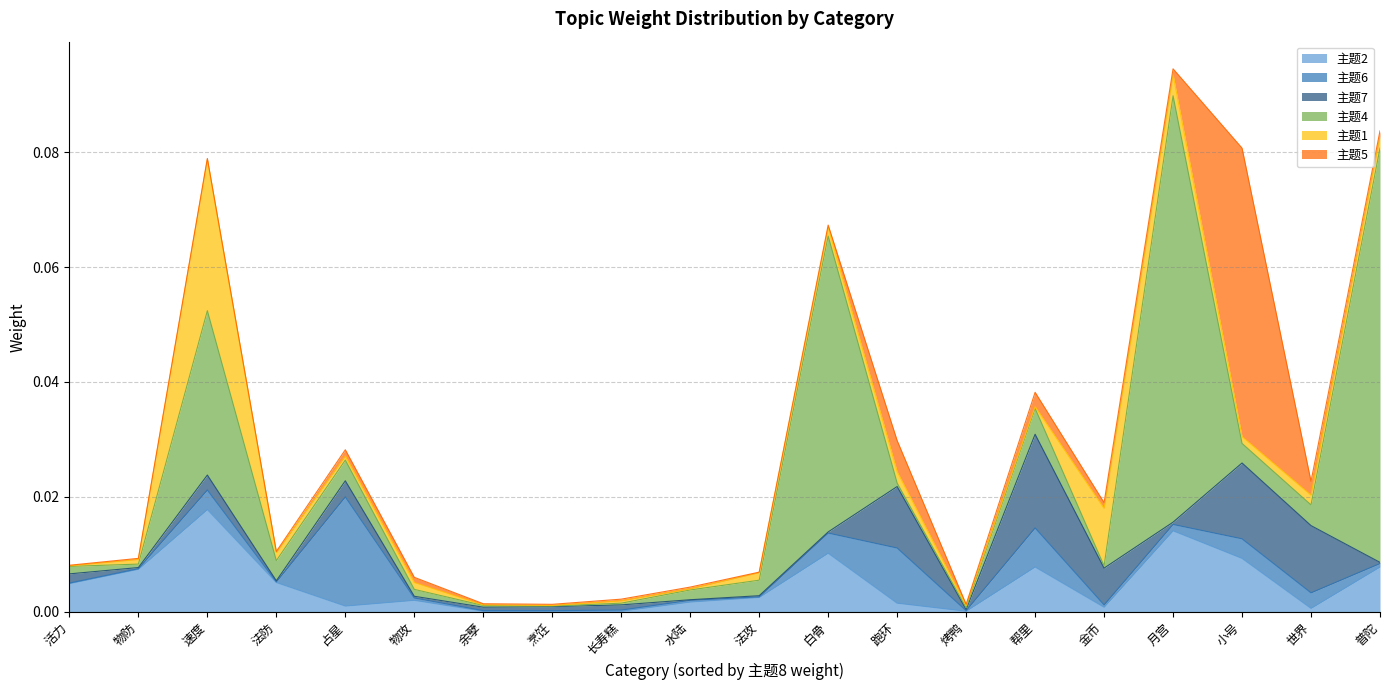

What is the label of the 15th point from the right?

物攻